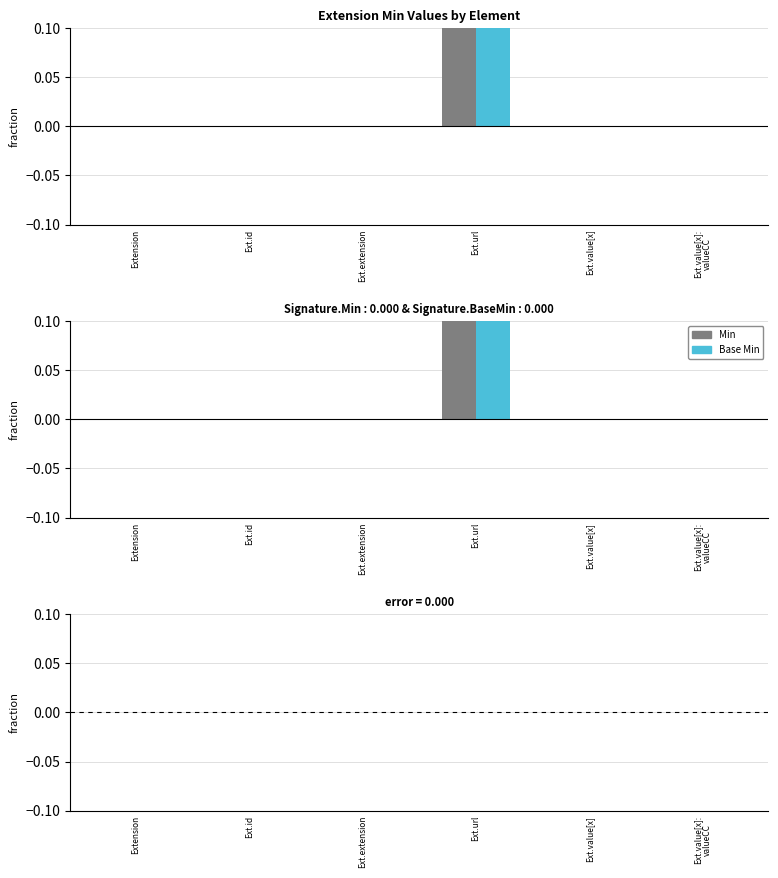

At how many categories does at least one series exceed 0?

1